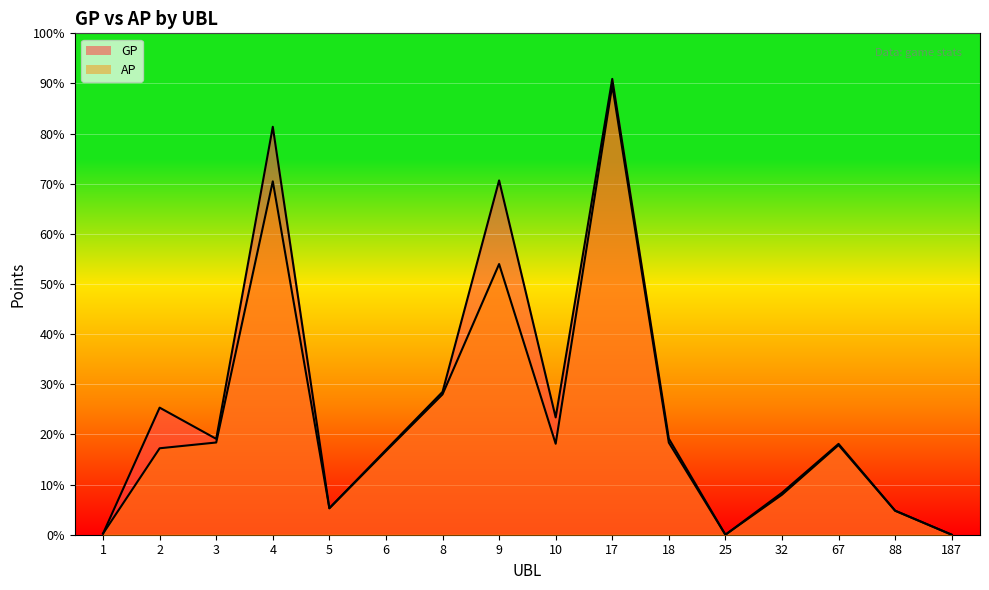

How many values in the GP series exceed 140392?

7